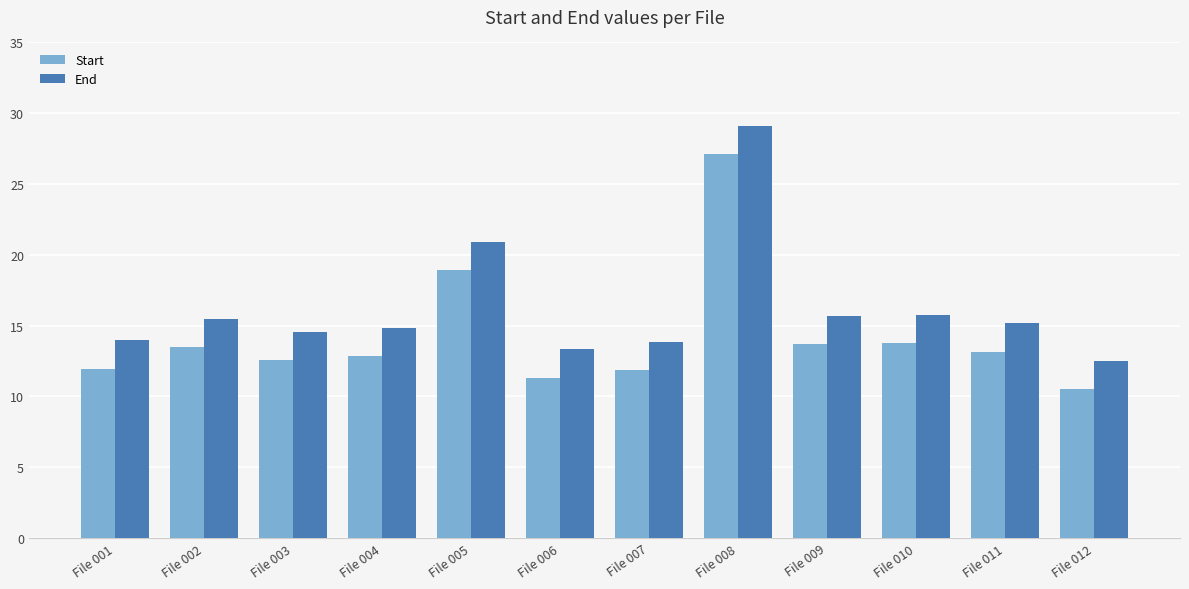

Are the bars grouped side by side (vs. stacked)?

Yes